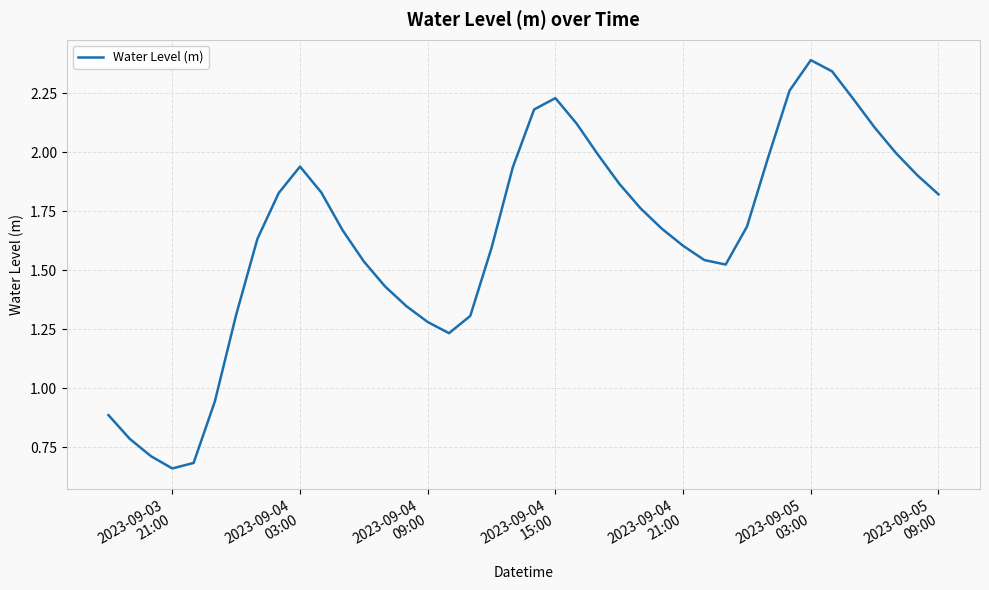

How many values exceed 1?

34